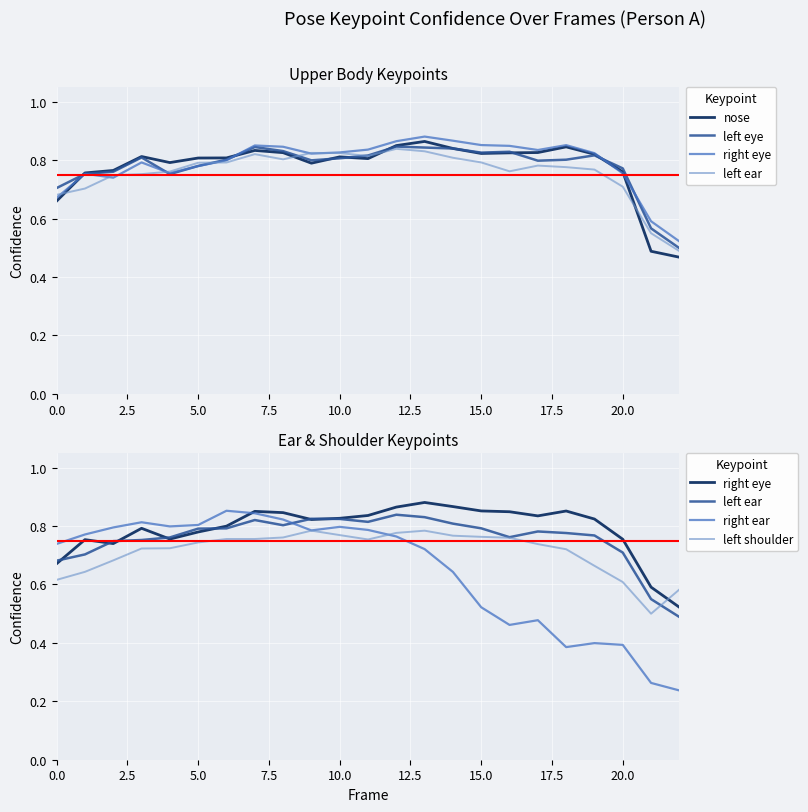

What is the label of the 12th point from the left?

11